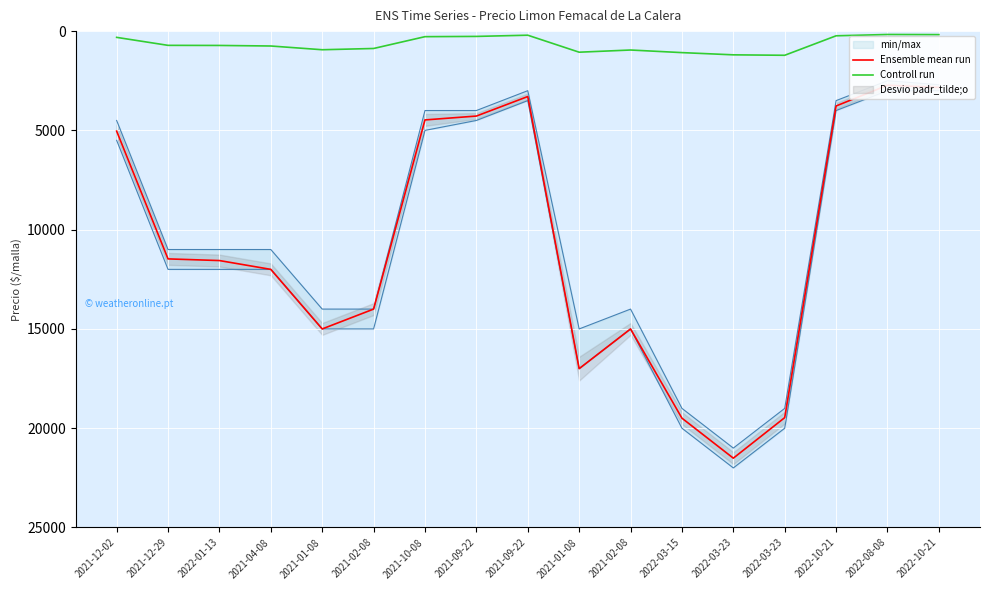

In Ensemble mean run, how many points are higher than both neighbors (excluding endpoints)?

3